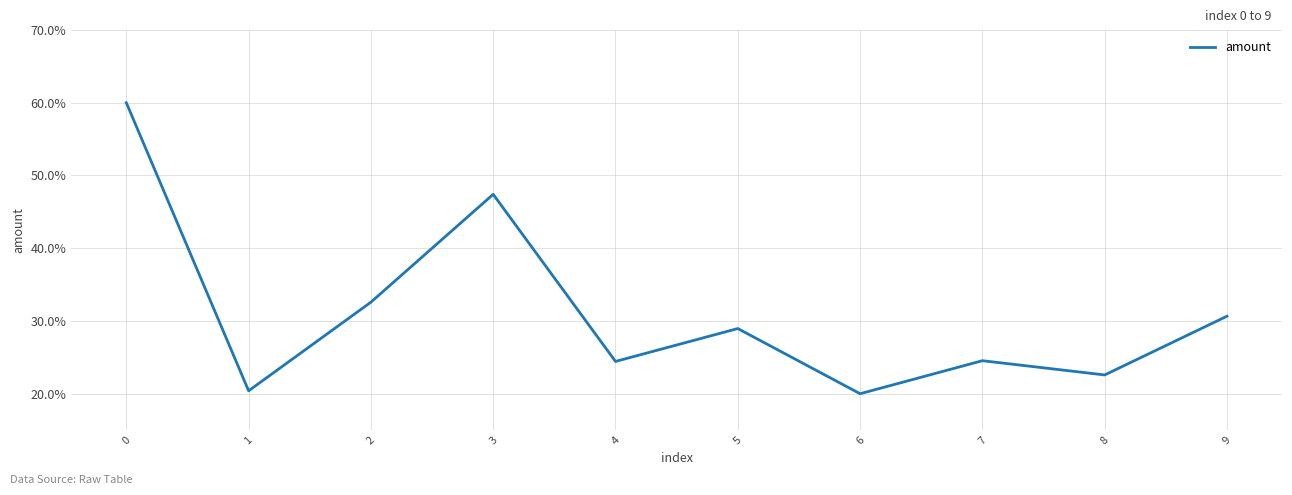

Approximately how many times larger is the value at 6 compared to 2?

0.6